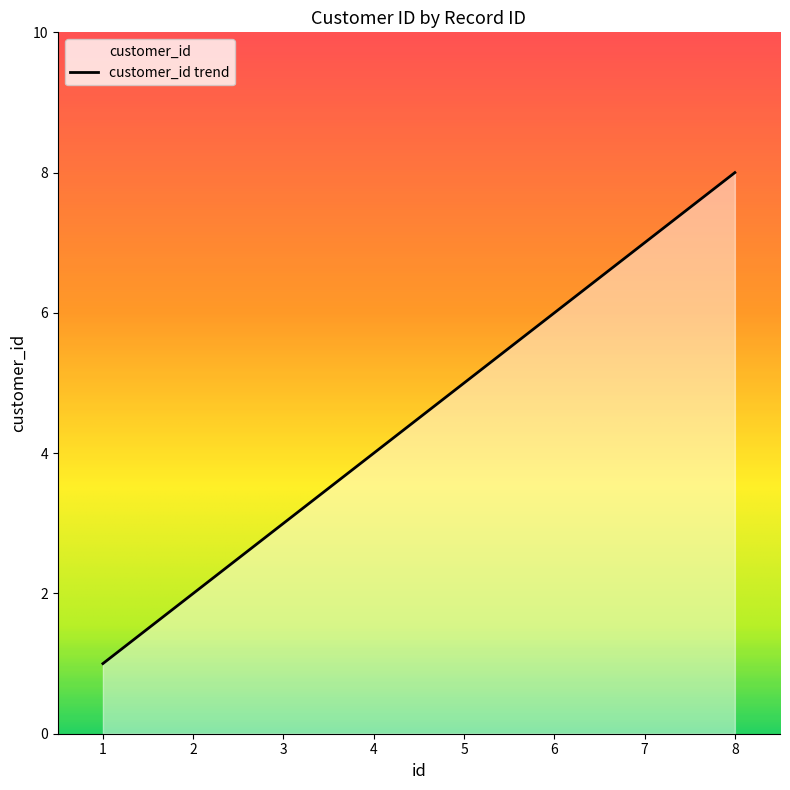

Which label corresponds to the smallest value in the chart?

1